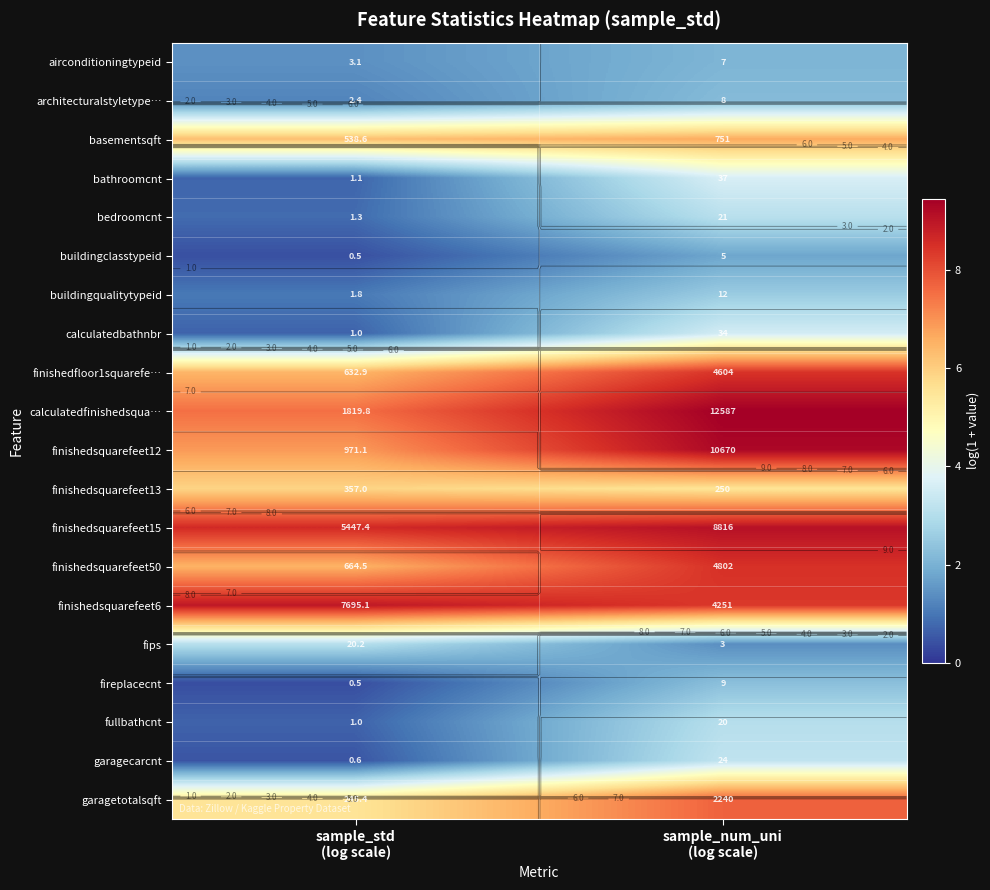

What is the sum of all finishedfloor1squarefe… values?

14.9